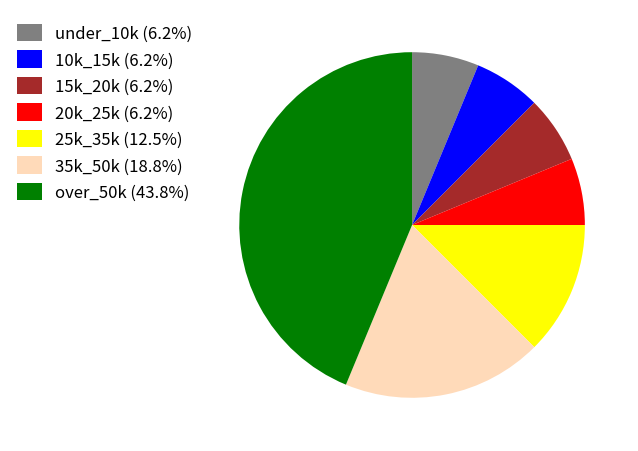

Combined, do 25k_35k (12.5%) and 15k_20k (6.2%) account for over 50%?

No